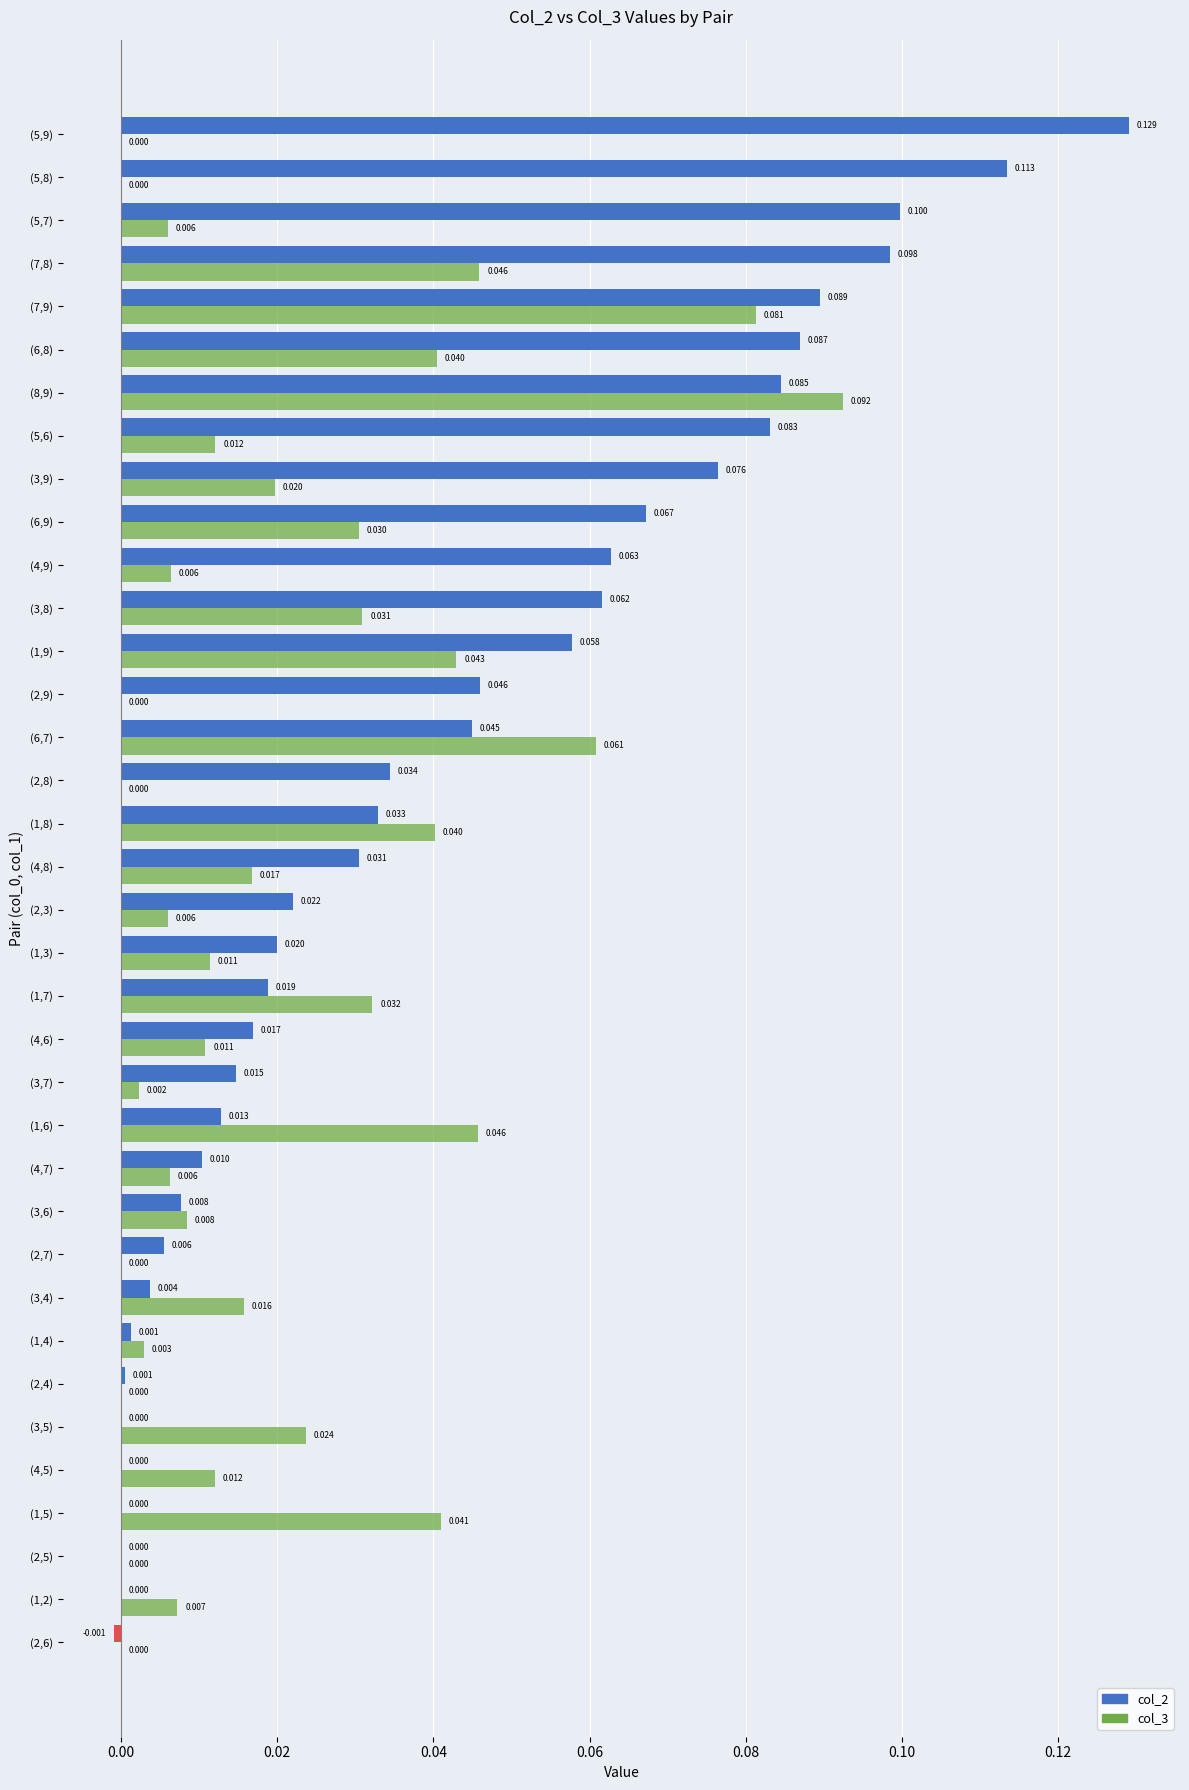

Is the value of col_2 at (6,7) greater than the value of col_3 at (2,4)?

Yes